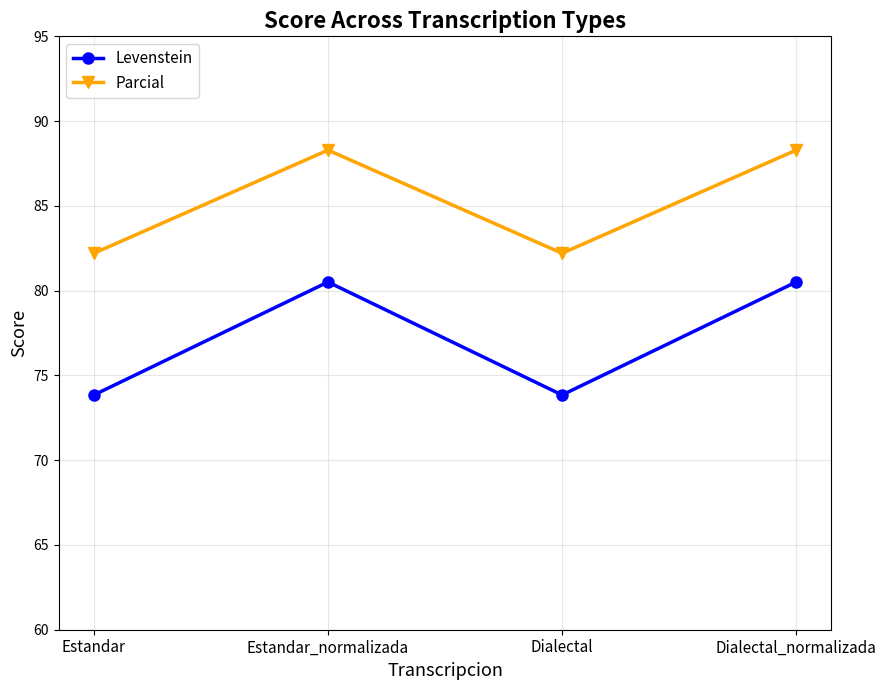

List the series in order of their overall mean, lowest first.

Levenstein, Parcial